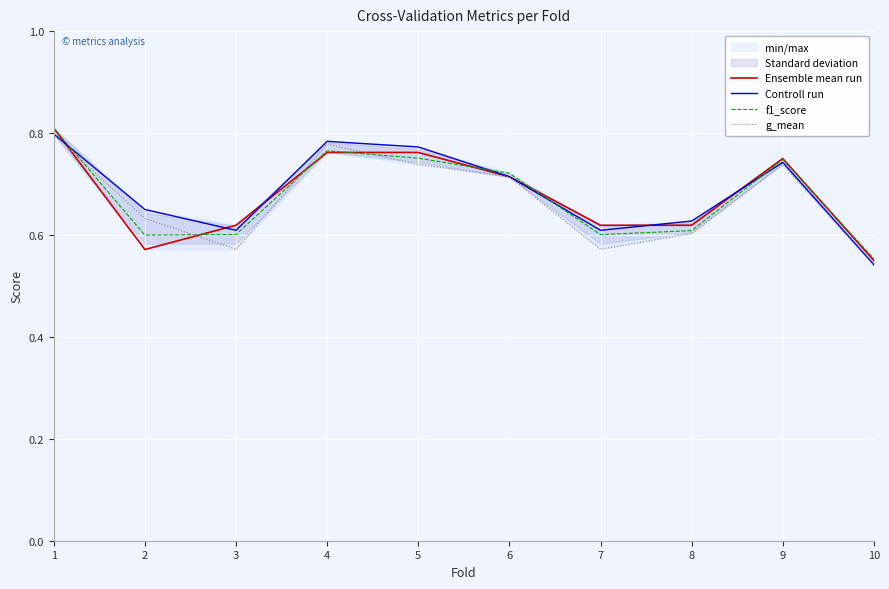

What is the minimum value shown in the chart?

0.5